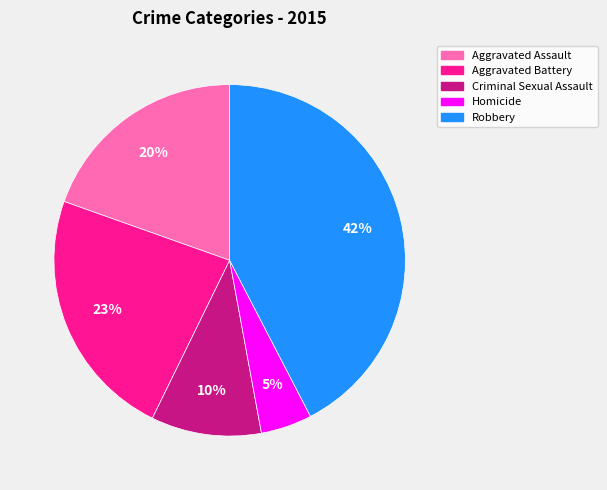

Which has a higher value, Robbery or Aggravated Assault?

Robbery